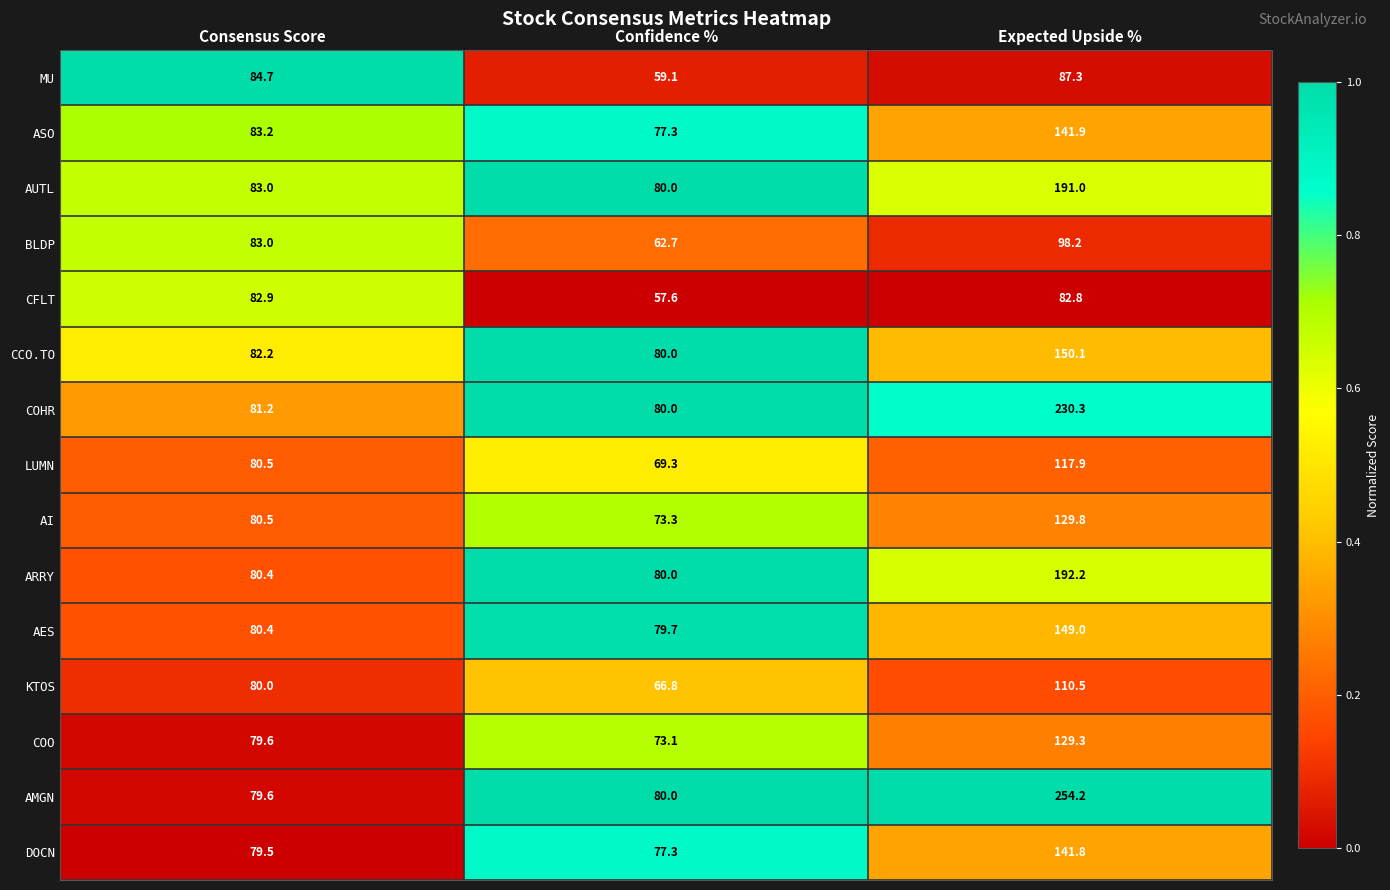

Which series has the widest spread of values?

AMGN